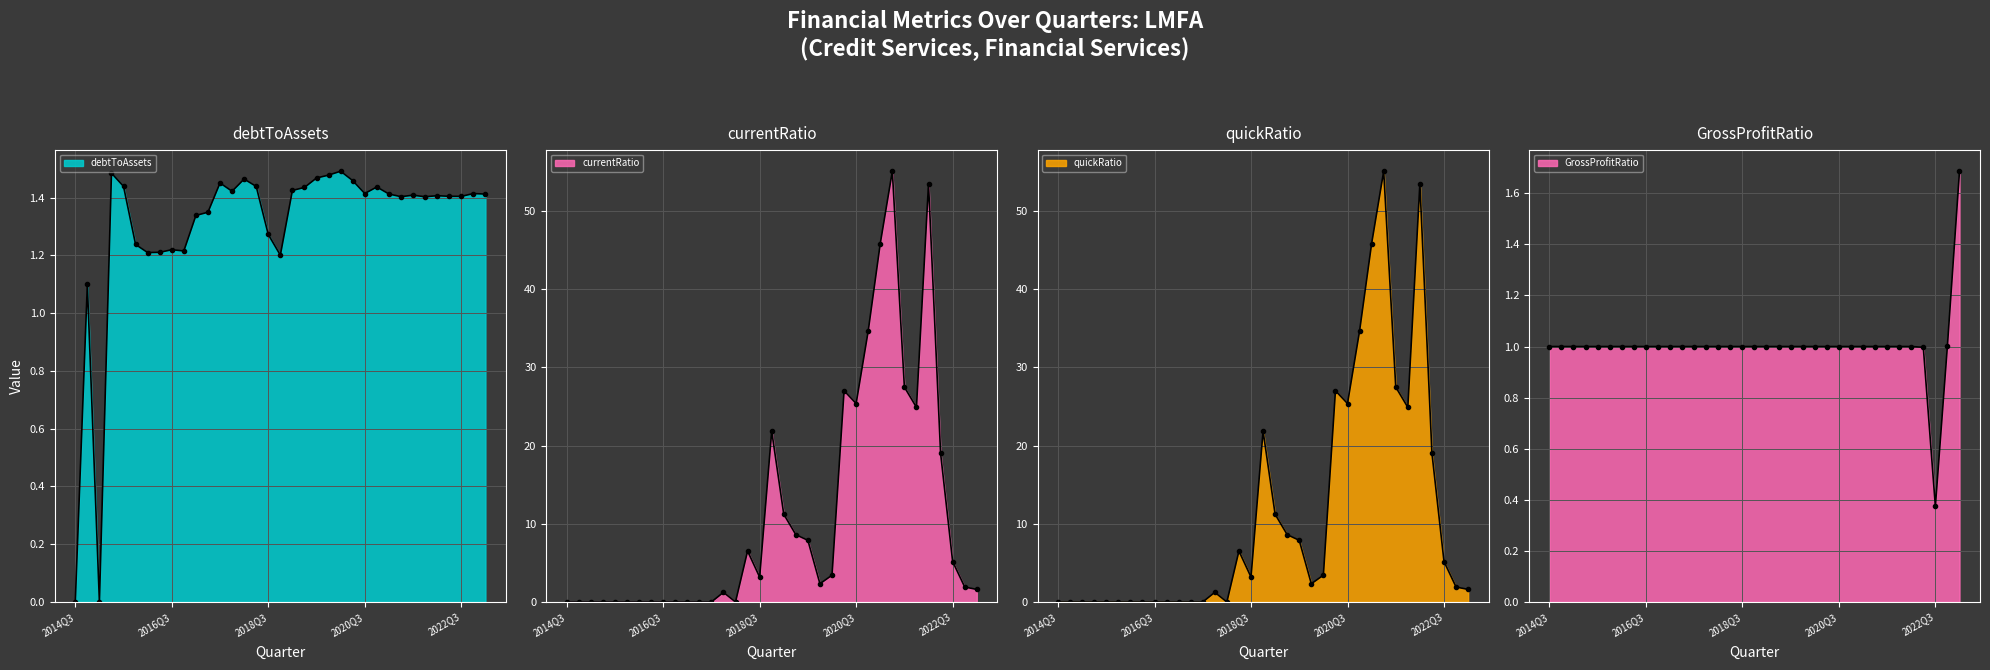

At which category is the sum across all series the highest?

2021Q2